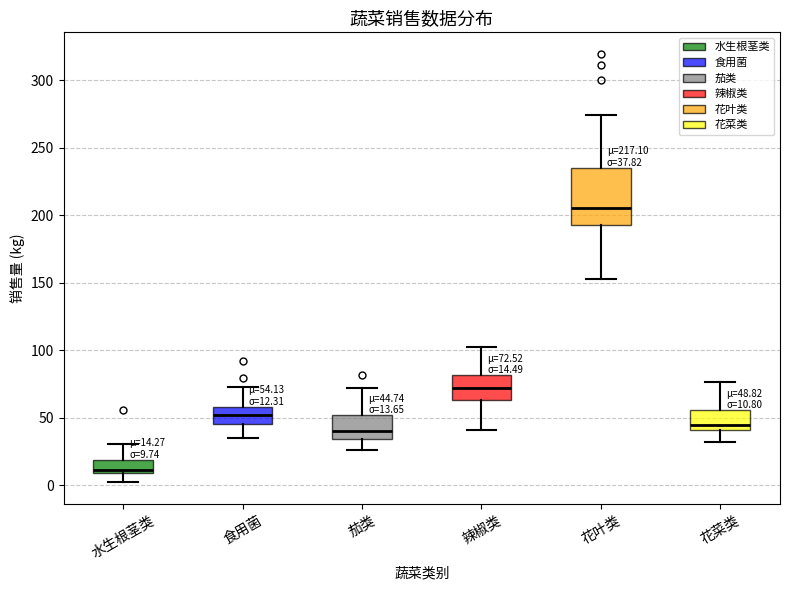

Which box is the tallest, from its lower edge to its upper edge?

花叶类